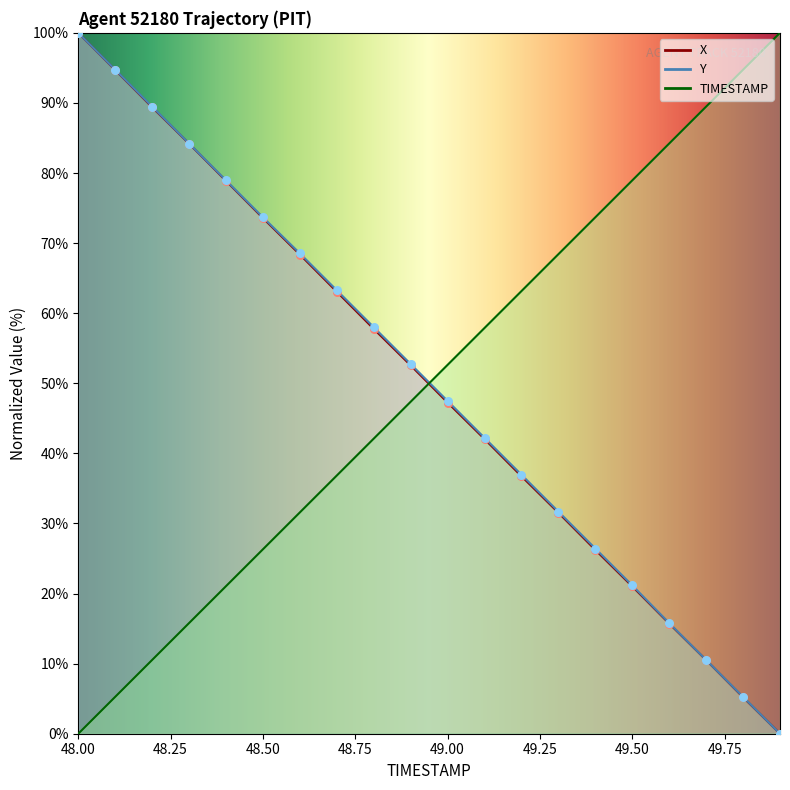

At which category is the sum across all series the highest?

48.0